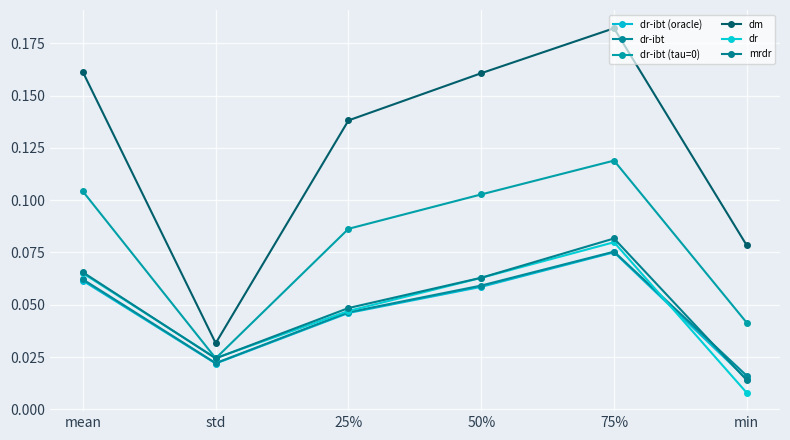

What is the label of the 3rd point from the right?

50%